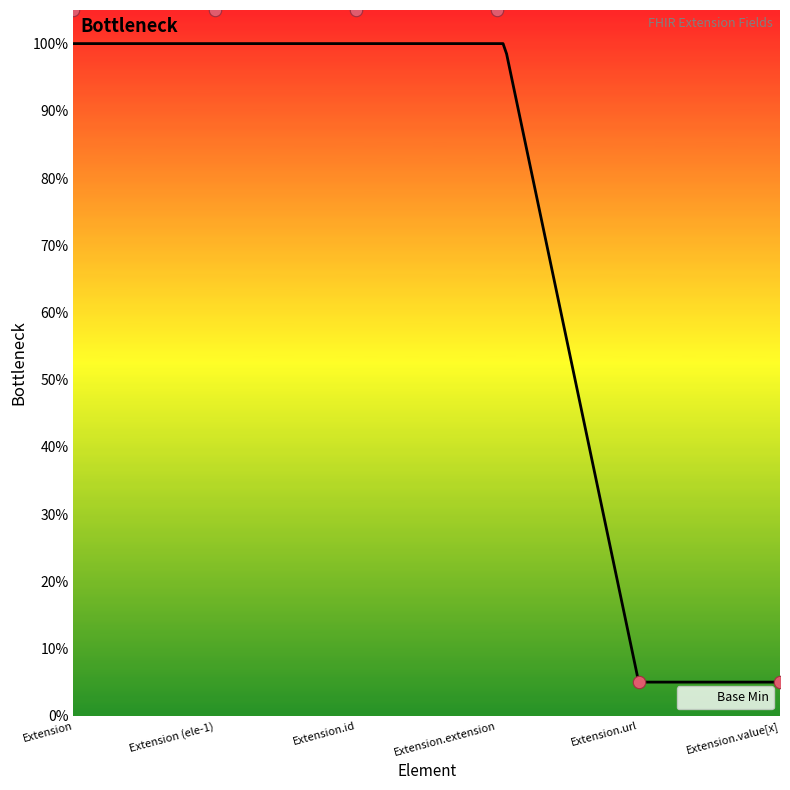

Between Extension.url and Extension.value[x], which is larger?

Extension.url